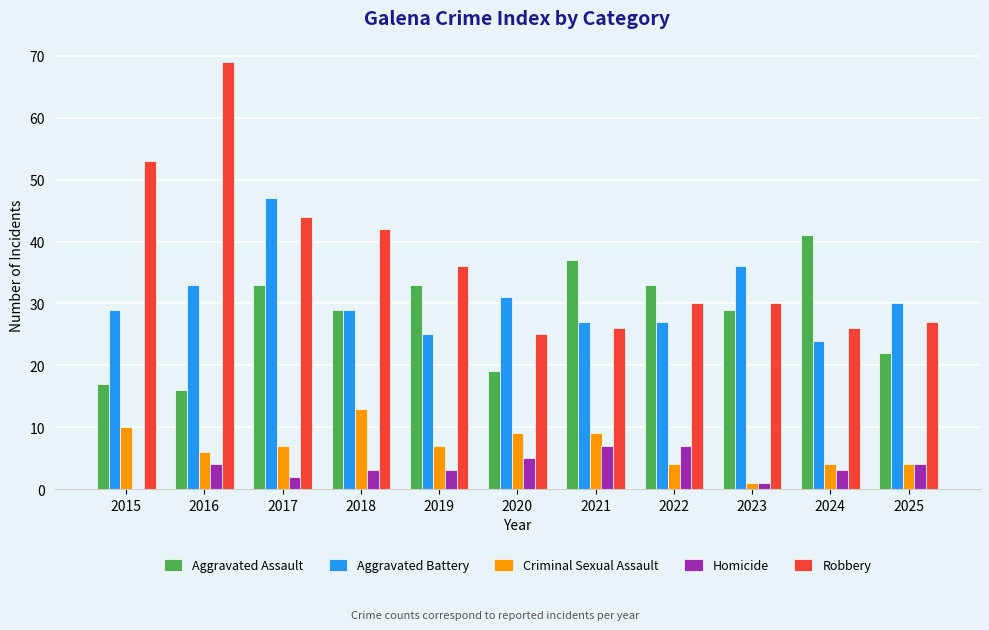

At which category is the sum across all series the highest?

2017